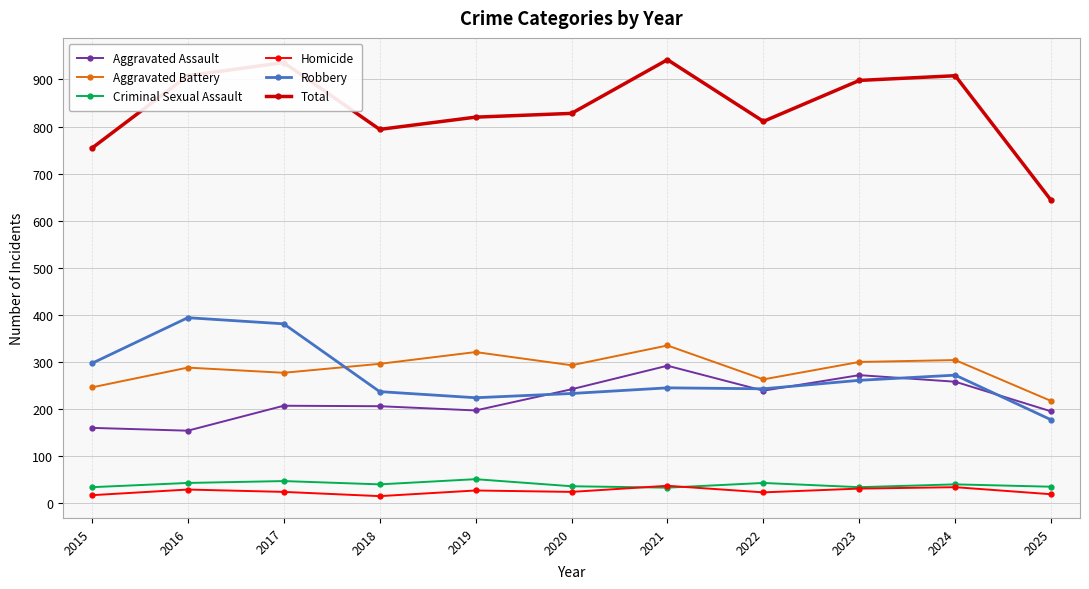

True or false: Robbery and Homicide intersect in this chart.

False